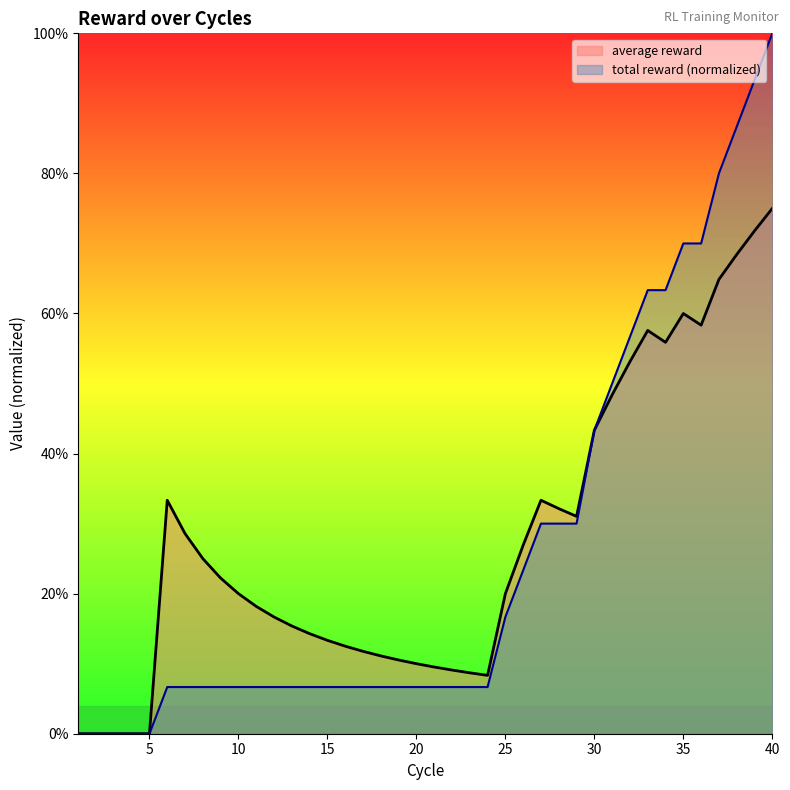

Reading left to right, extract all data points from this chart.

average reward: 1=0.0	2=0.0	3=0.0	4=0.0	5=0.0	6=0.3	7=0.3	8=0.2	9=0.2	10=0.2	11=0.2	12=0.2	13=0.2	14=0.1	15=0.1	16=0.1	17=0.1	18=0.1	19=0.1	20=0.1	21=0.1	22=0.1	23=0.1	24=0.1	25=0.2	26=0.3	27=0.3	28=0.3	29=0.3	30=0.4	31=0.5	32=0.5	33=0.6	34=0.6	35=0.6	36=0.6	37=0.6	38=0.7	39=0.7	40=0.8
total reward: 1=0.0	2=0.0	3=0.0	4=0.0	5=0.0	6=0.1	7=0.1	8=0.1	9=0.1	10=0.1	11=0.1	12=0.1	13=0.1	14=0.1	15=0.1	16=0.1	17=0.1	18=0.1	19=0.1	20=0.1	21=0.1	22=0.1	23=0.1	24=0.1	25=0.2	26=0.2	27=0.3	28=0.3	29=0.3	30=0.4	31=0.5	32=0.6	33=0.6	34=0.6	35=0.7	36=0.7	37=0.8	38=0.9	39=0.9	40=1.0